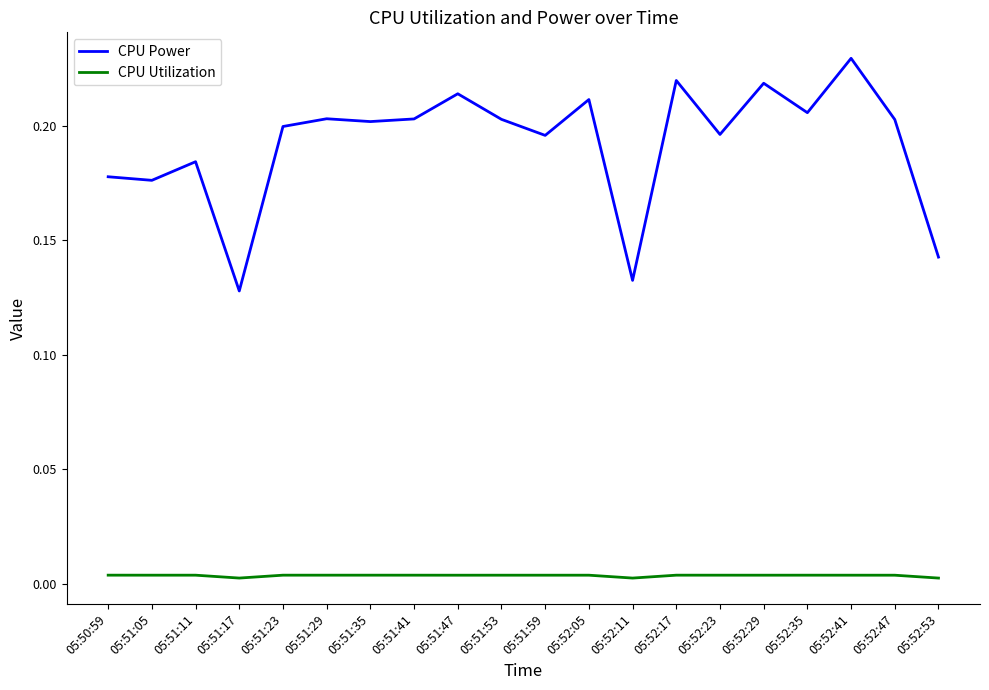

Which series has the widest spread of values?

CPU Power